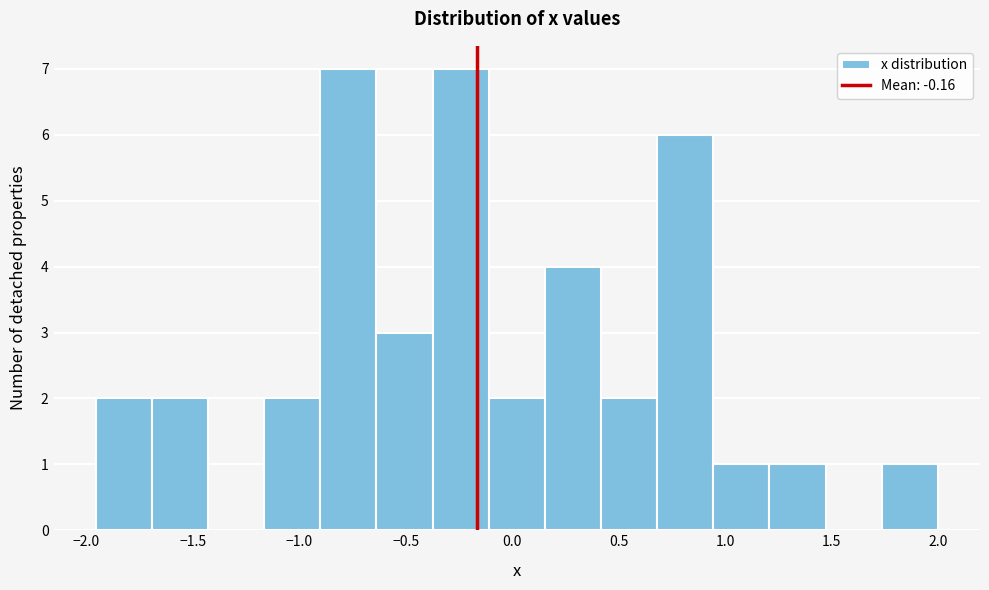

Reading left to right, list every bar in this chart as the range it spans on the x-axis followed by its height. Neither the bar edges nor the heights are printed on the chart, so give them approximately, as read against the axes.

-1.95 to -1.70: 2
-1.70 to -1.45: 2
-1.45 to -1.15: 0
-1.15 to -0.90: 2
-0.90 to -0.65: 7
-0.65 to -0.35: 3
-0.35 to -0.10: 7
-0.10 to 0.15: 2
0.15 to 0.40: 4
0.40 to 0.70: 2
0.70 to 0.95: 6
0.95 to 1.20: 1
1.20 to 1.45: 1
1.45 to 1.75: 0
1.75 to 2.00: 1